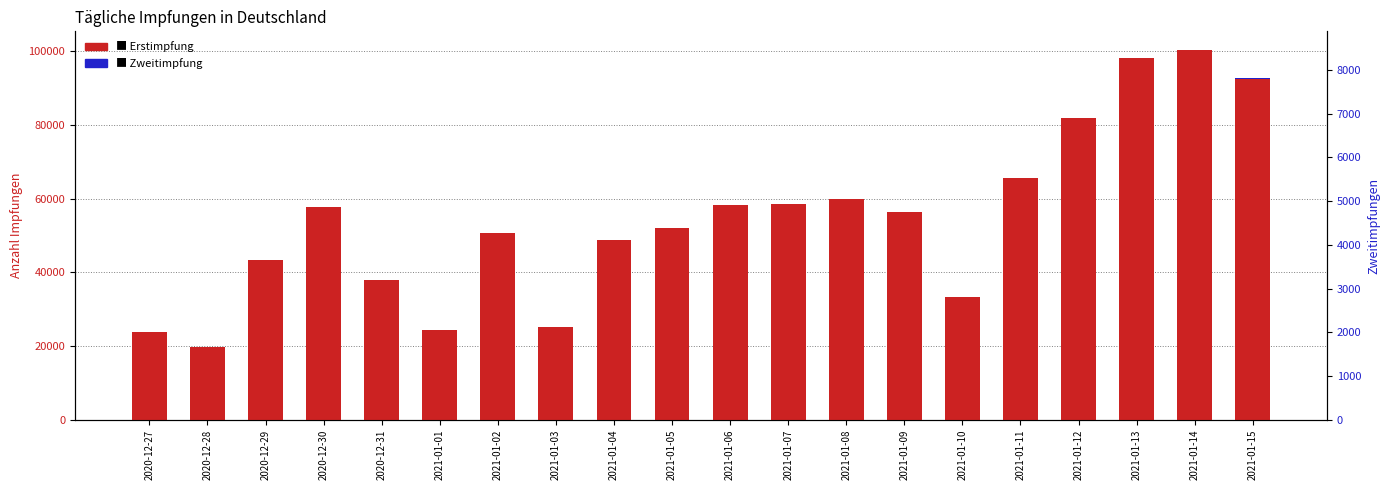

How many bars are there in each group?

2